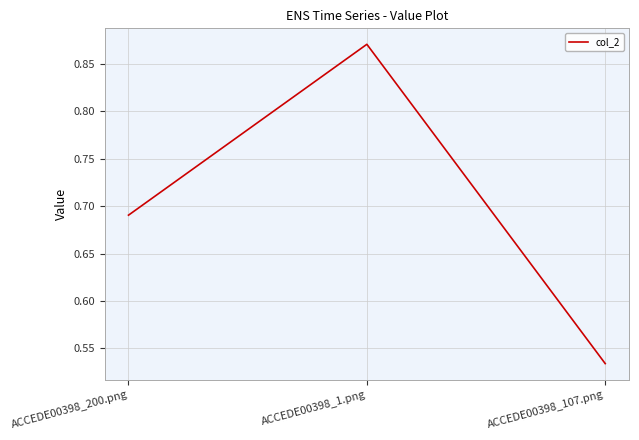

What is the difference between the second highest and minimum values?

0.2